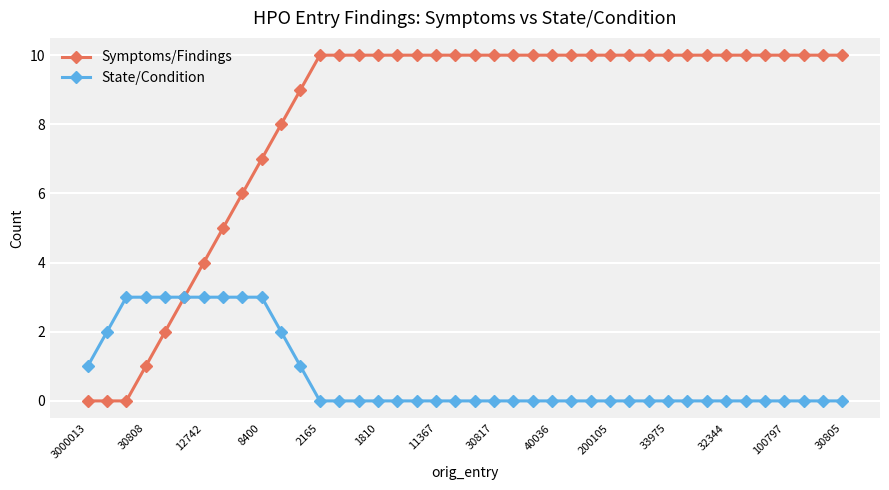

Which series has the largest range (max minus min)?

Symptoms/Findings